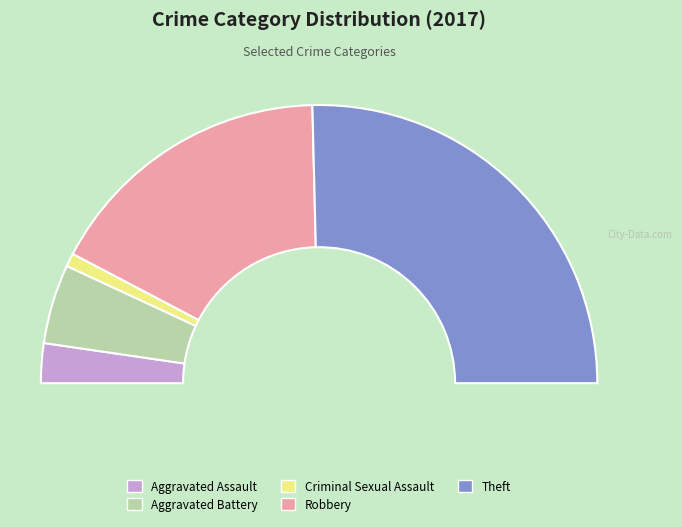

Is it true that Aggravated Assault is 10% of the pie?

False